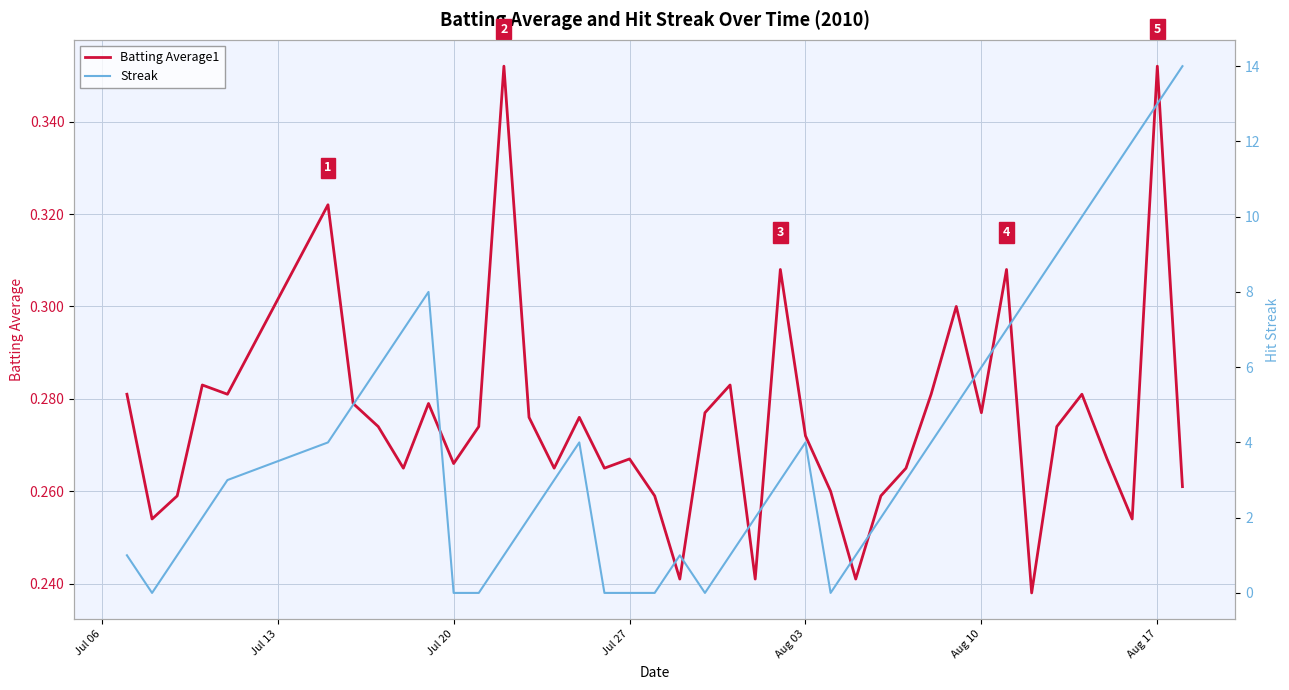

True or false: Batting Average1 has a value of 0.1 at Jul 20.

False